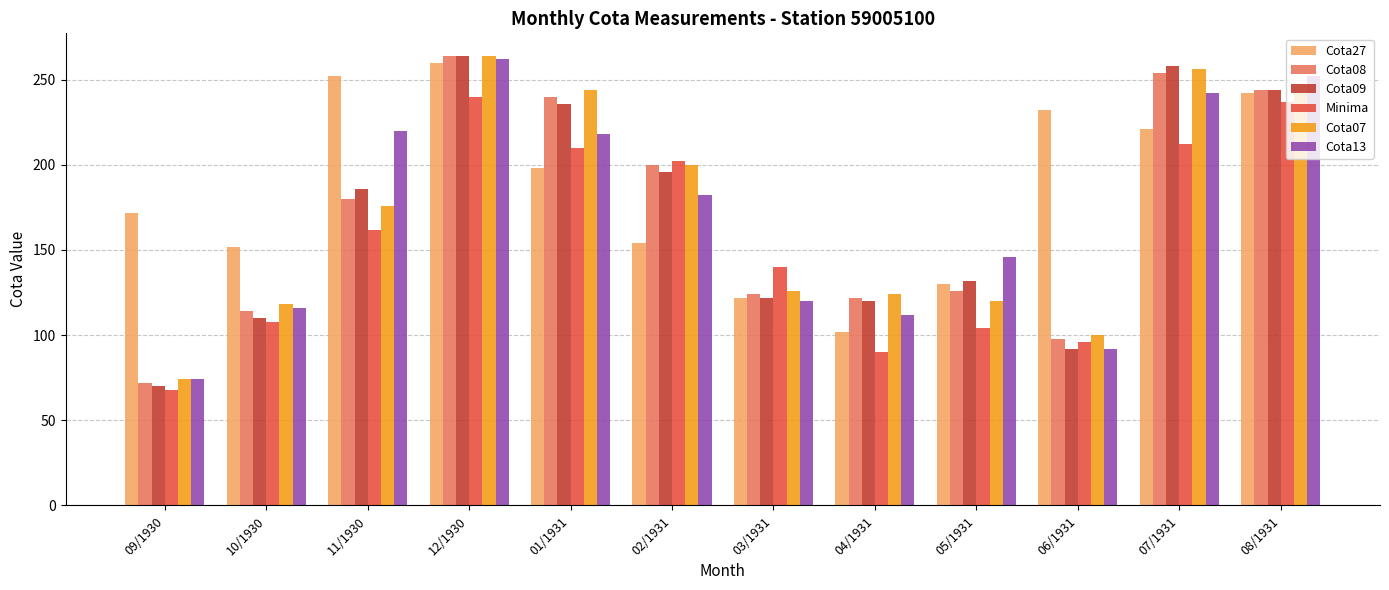

Does the chart contain stacked bars?

No